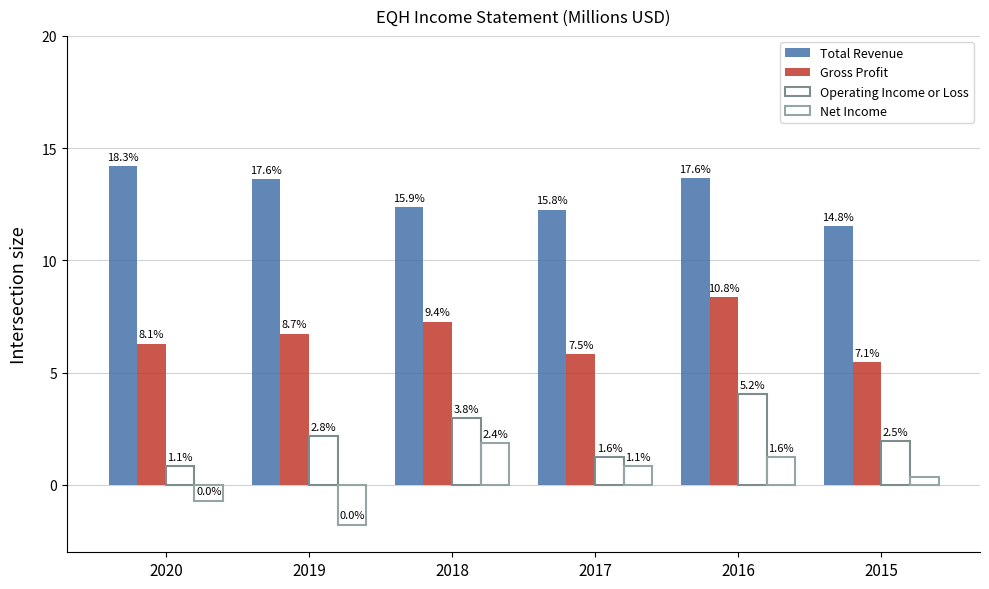

How many bars are there in each group?

4